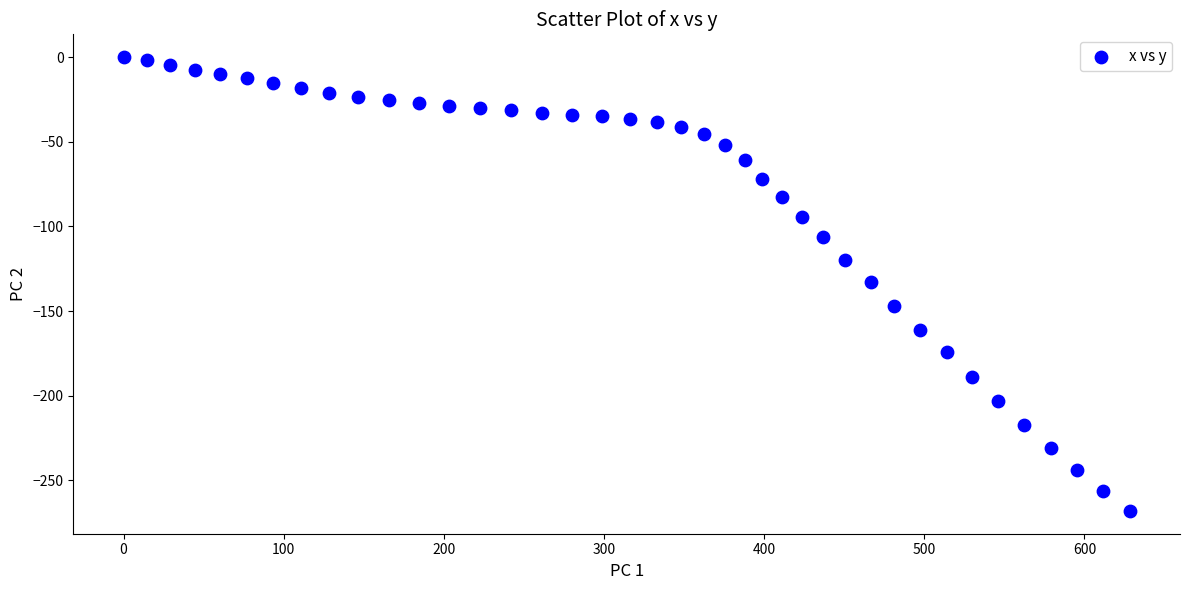

What is the range of X values (max minus min)?

628.3